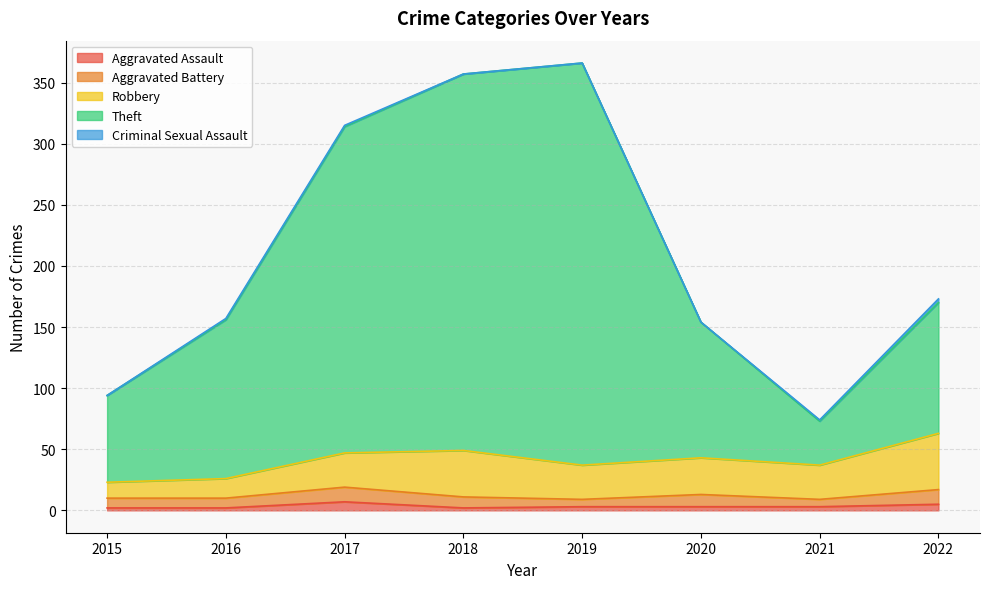

The Aggravated Battery series shows 6 at 2021. True or false?

True